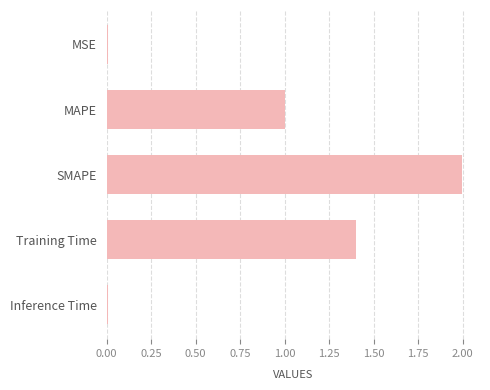

At which label is the value closest to 1?

MAPE